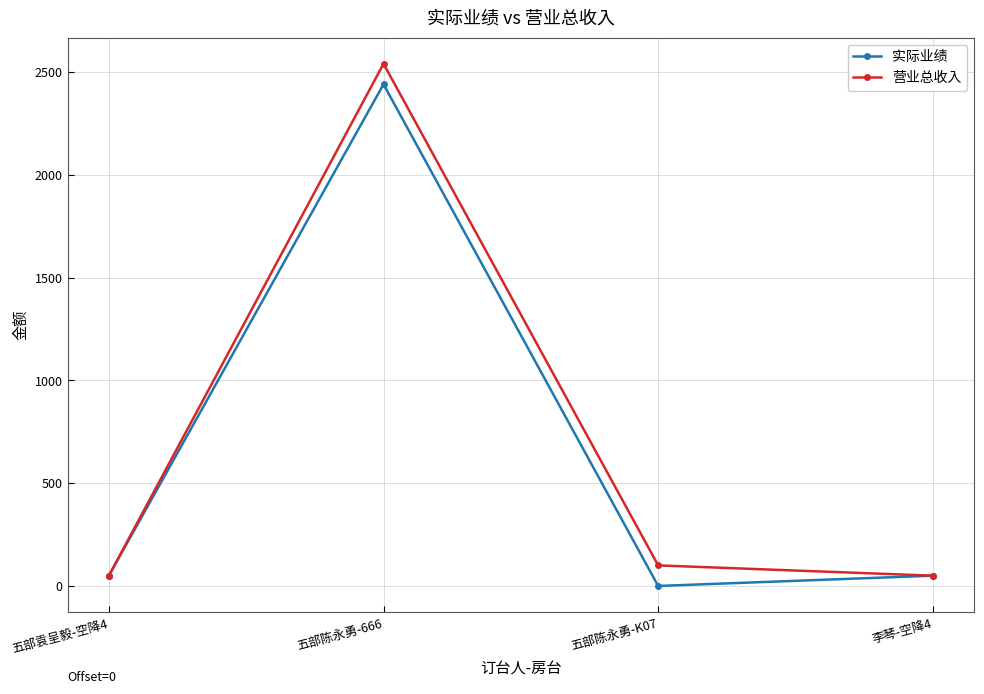

What is the highest value of the 实际业绩 series?

2440